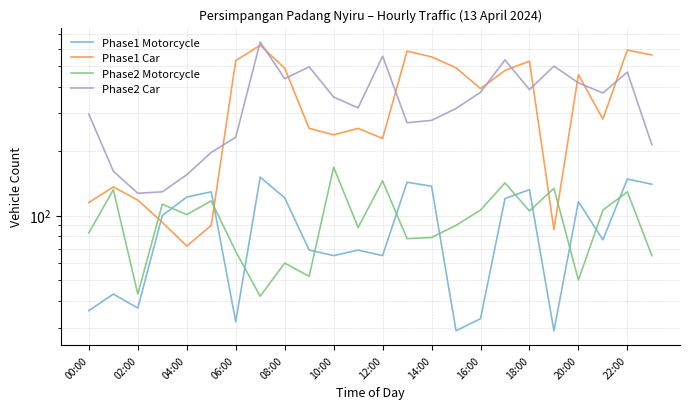

True or false: Phase1 Car and Phase2 Car cross at least once.

True